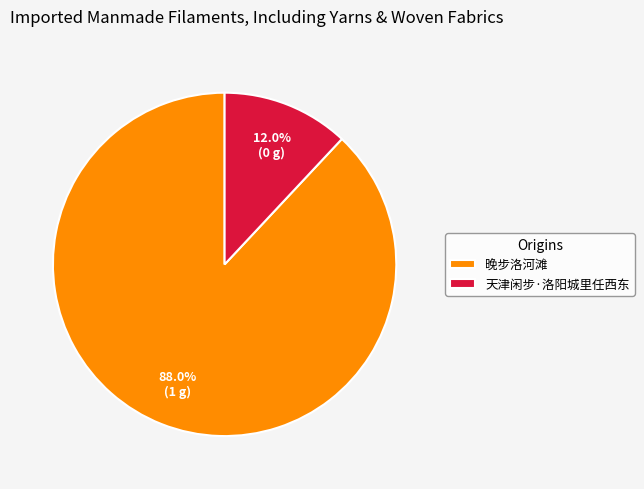

To the nearest percent, what percentage of the pie is 天津闲步·洛阳城里任西东?

12%